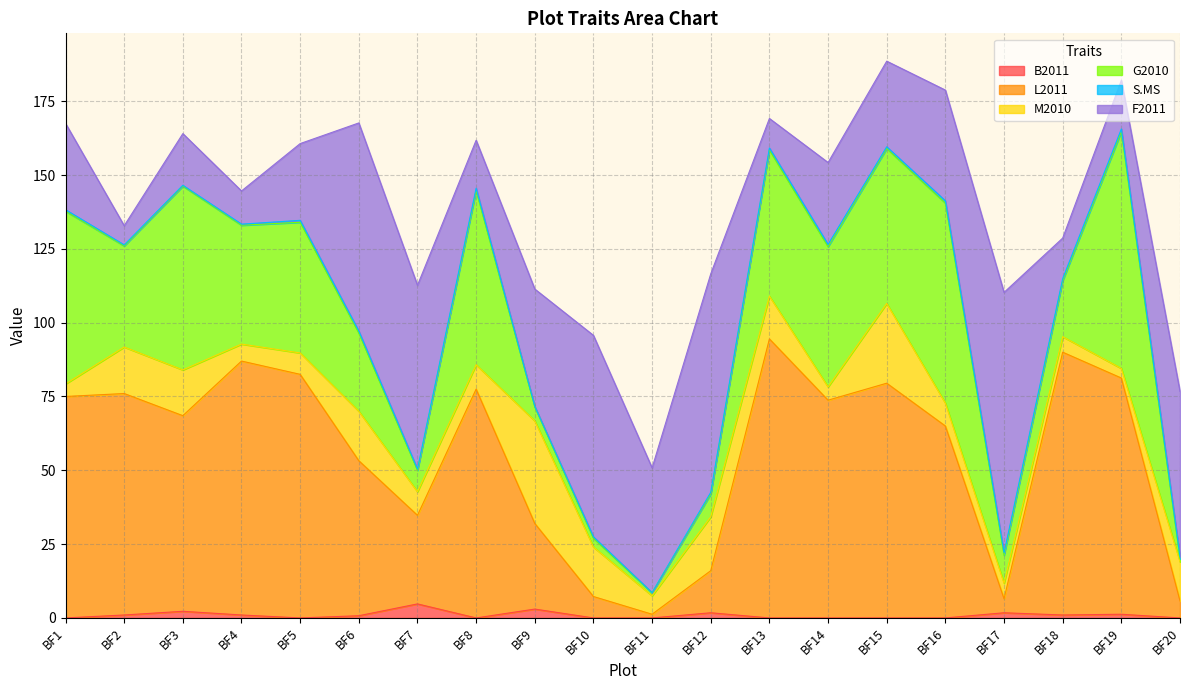

Where is the first local minimum for S.MS?

BF3